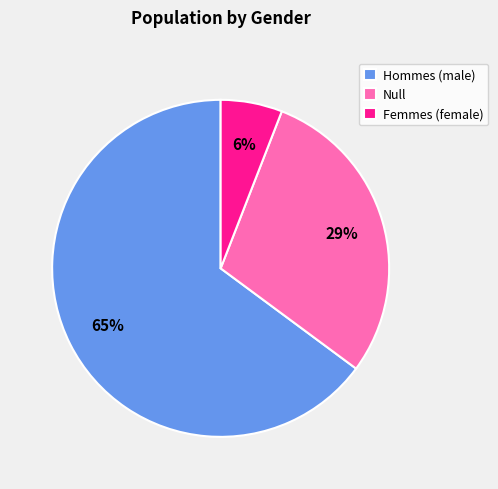

Count the number of slices in the pie.

3